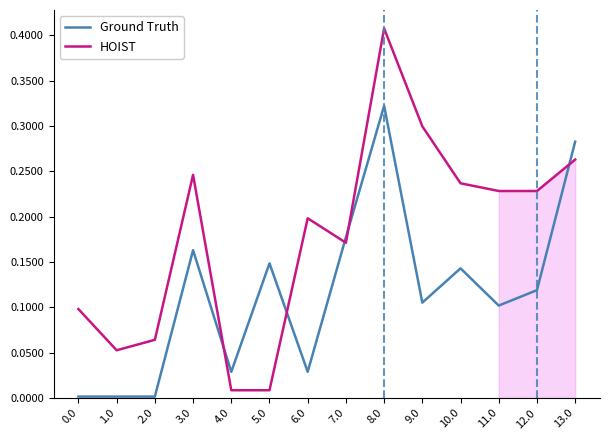

List the labels in order of Ground Truth value, smallest first.

0.0, 1.0, 2.0, 4.0, 6.0, 11.0, 9.0, 12.0, 10.0, 5.0, 3.0, 7.0, 13.0, 8.0